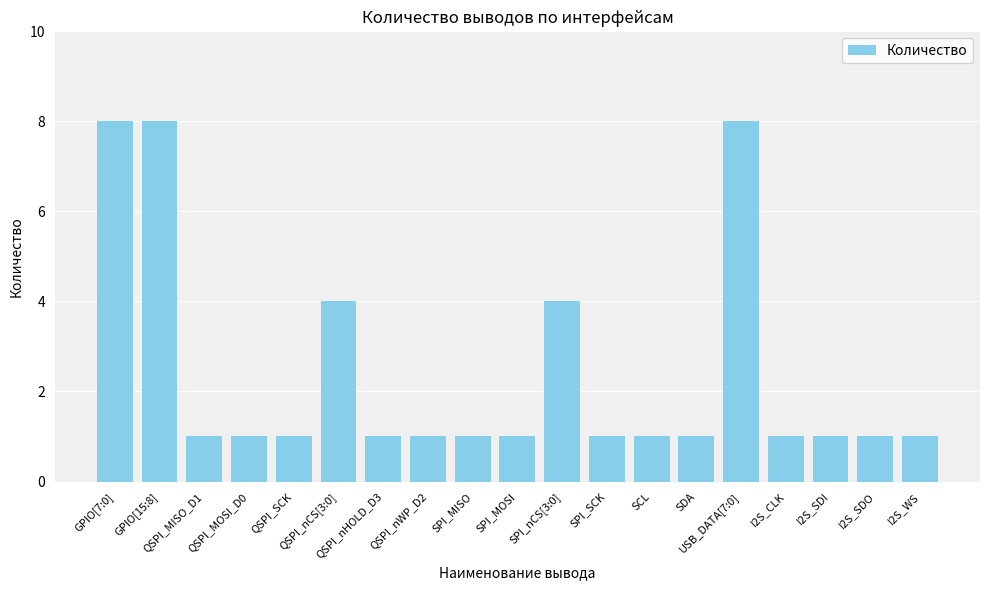

The chart shows a value of 8 at GPIO[15:8]. True or false?

True